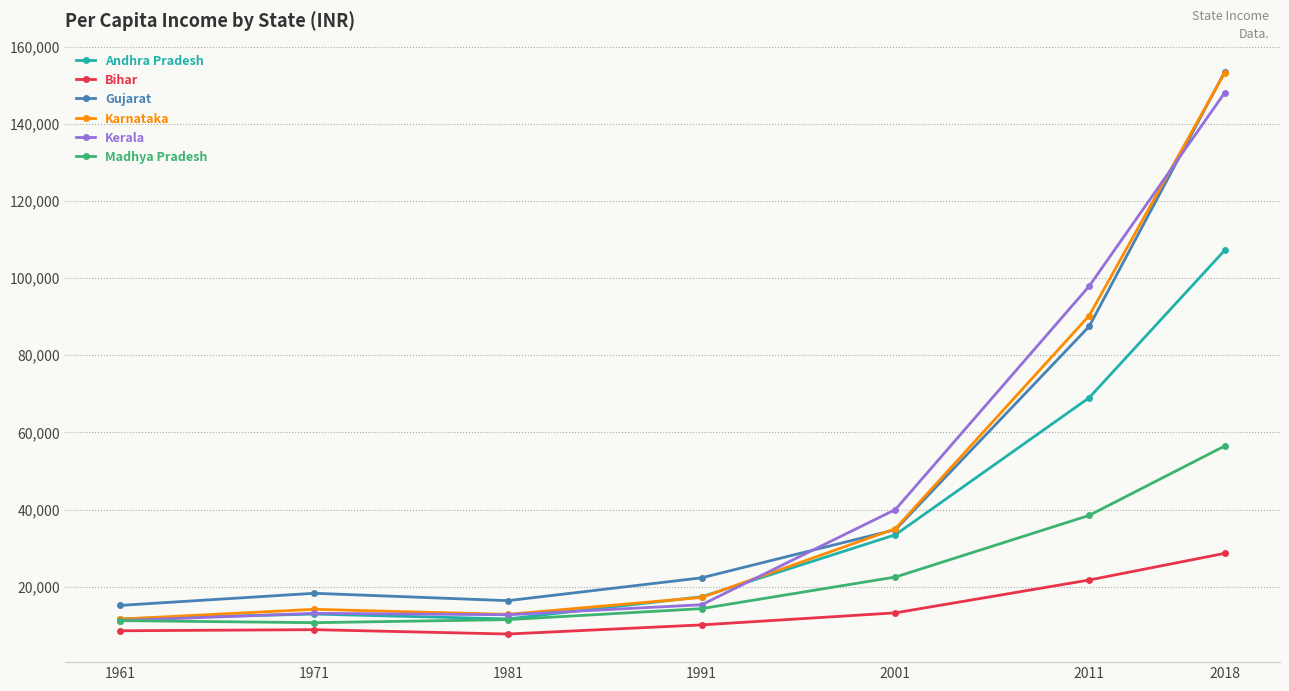

Is this an area chart (filled region under the line)?

No